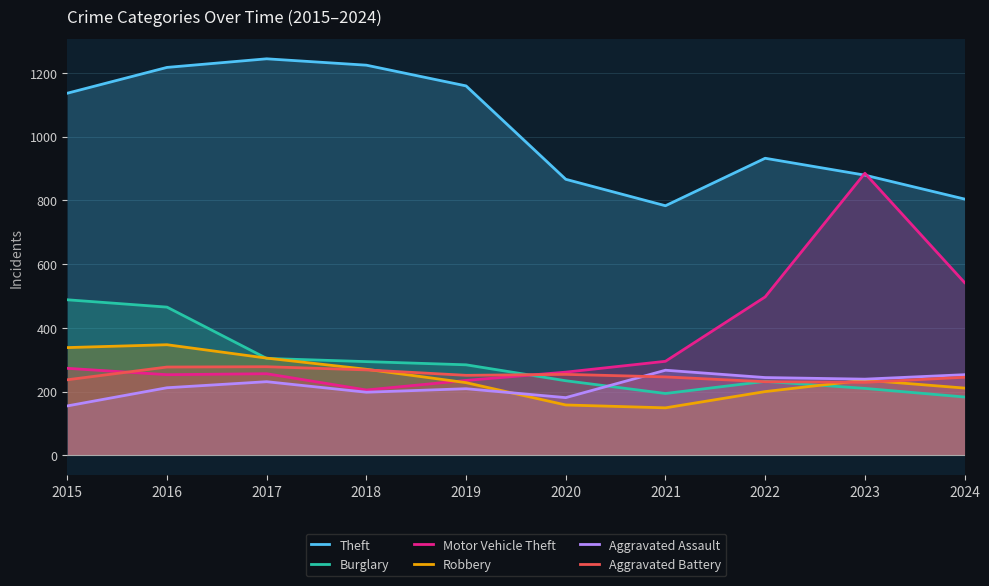

Which category has the lowest value across all series?

2021